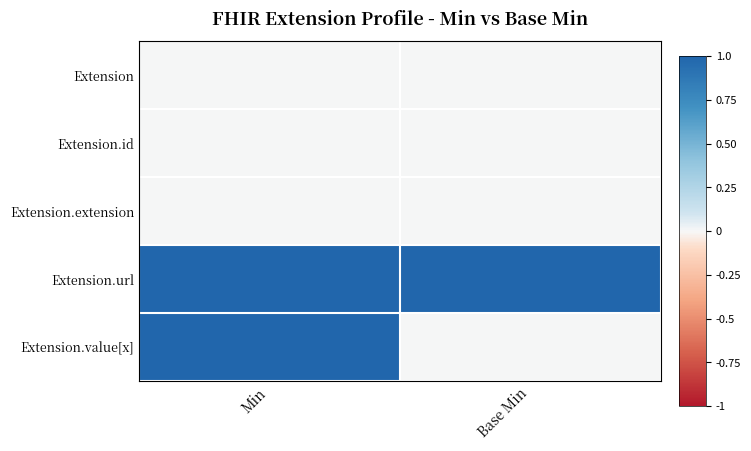

At Base Min, list the series in order from largest to smallest.

Extension.url, Extension, Extension.id, Extension.extension, Extension.value[x]